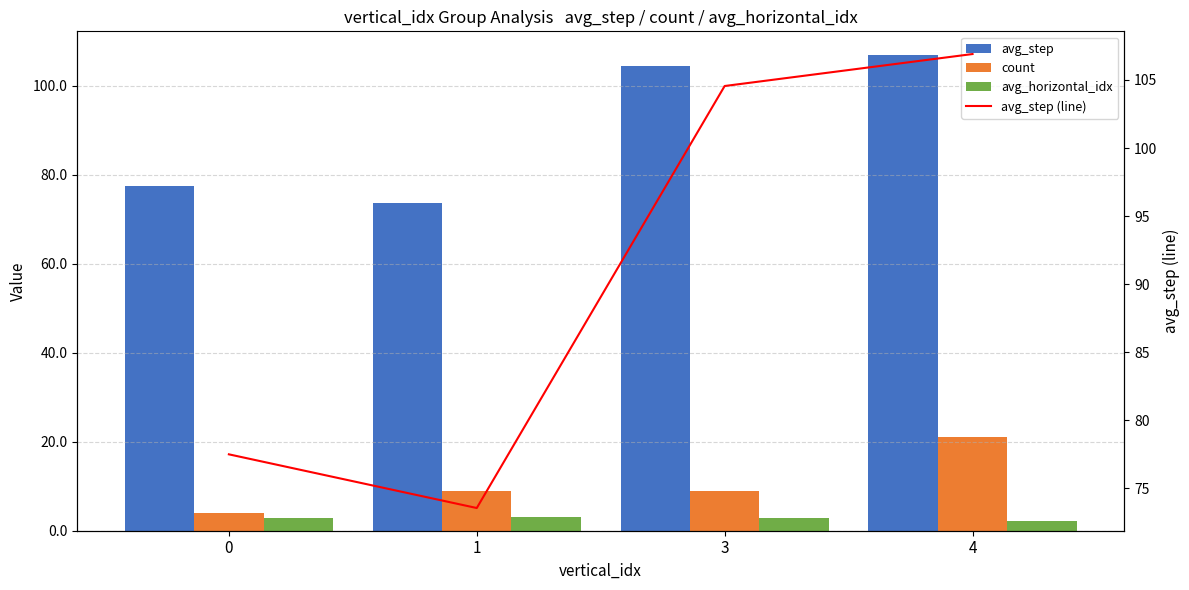

What is the value of the avg_horizontal_idx bar at the 1st from the left?

2.8